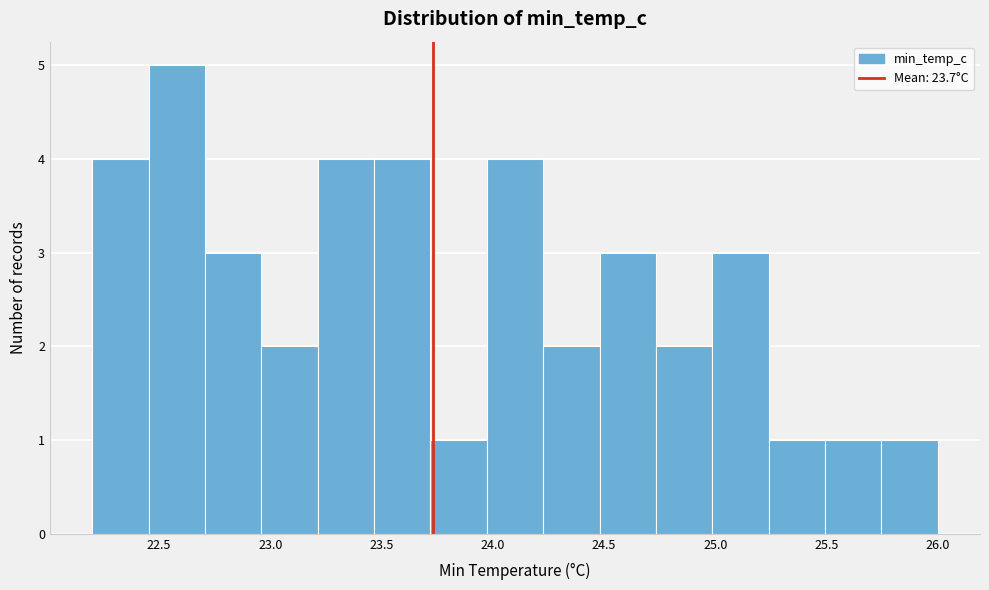

Reading left to right, transcribe this chart: for each bar, give the range it covers on the x-axis and its height. Neither the bar edges nor the heights are printed on the chart, so give them approximately, as read against the axes.

22.20 to 22.45: 4
22.45 to 22.70: 5
22.70 to 22.95: 3
22.95 to 23.20: 2
23.20 to 23.45: 4
23.45 to 23.70: 4
23.70 to 23.95: 1
23.95 to 24.25: 4
24.25 to 24.50: 2
24.50 to 24.75: 3
24.75 to 25.00: 2
25.00 to 25.25: 3
25.25 to 25.50: 1
25.50 to 25.75: 1
25.75 to 26.00: 1